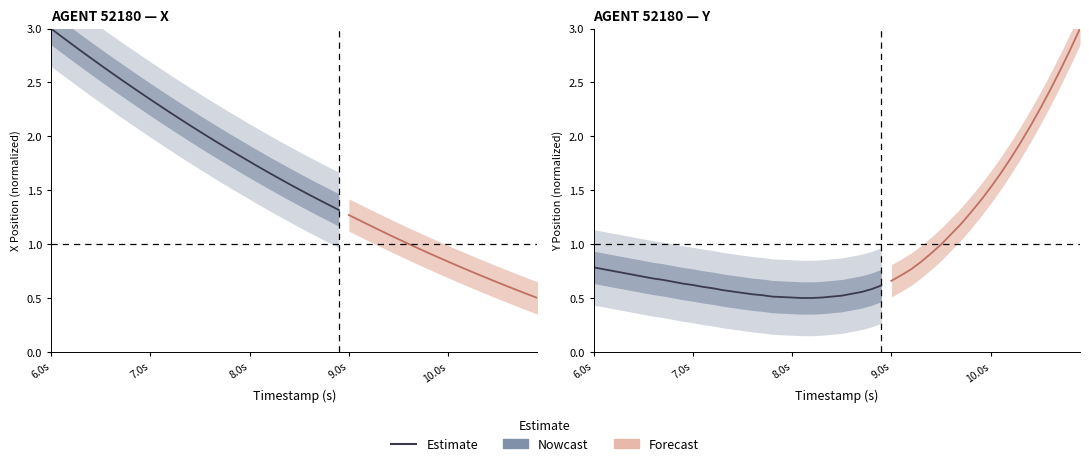

Count the number of categories in the chart.

30